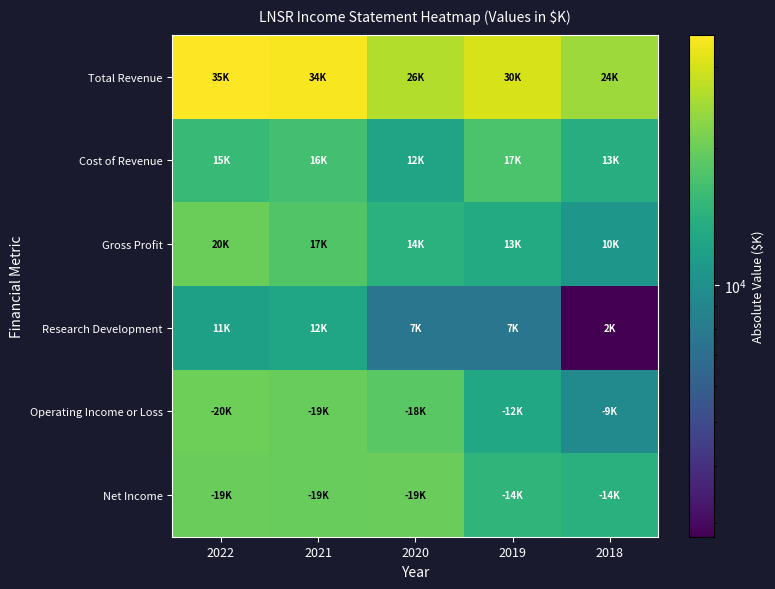

Rank the series by their maximum value, from lowest to highest.

Research Development, Cost of Revenue, Net Income, Gross Profit, Operating Income or Loss, Total Revenue